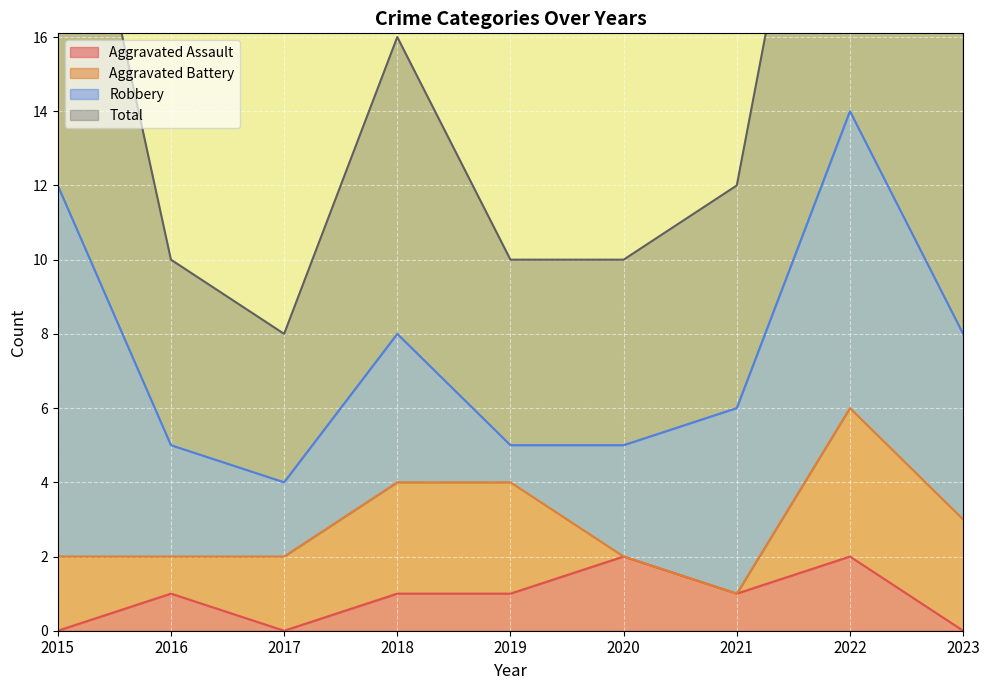

True or false: Aggravated Assault has a value of 1 at 2021.

True